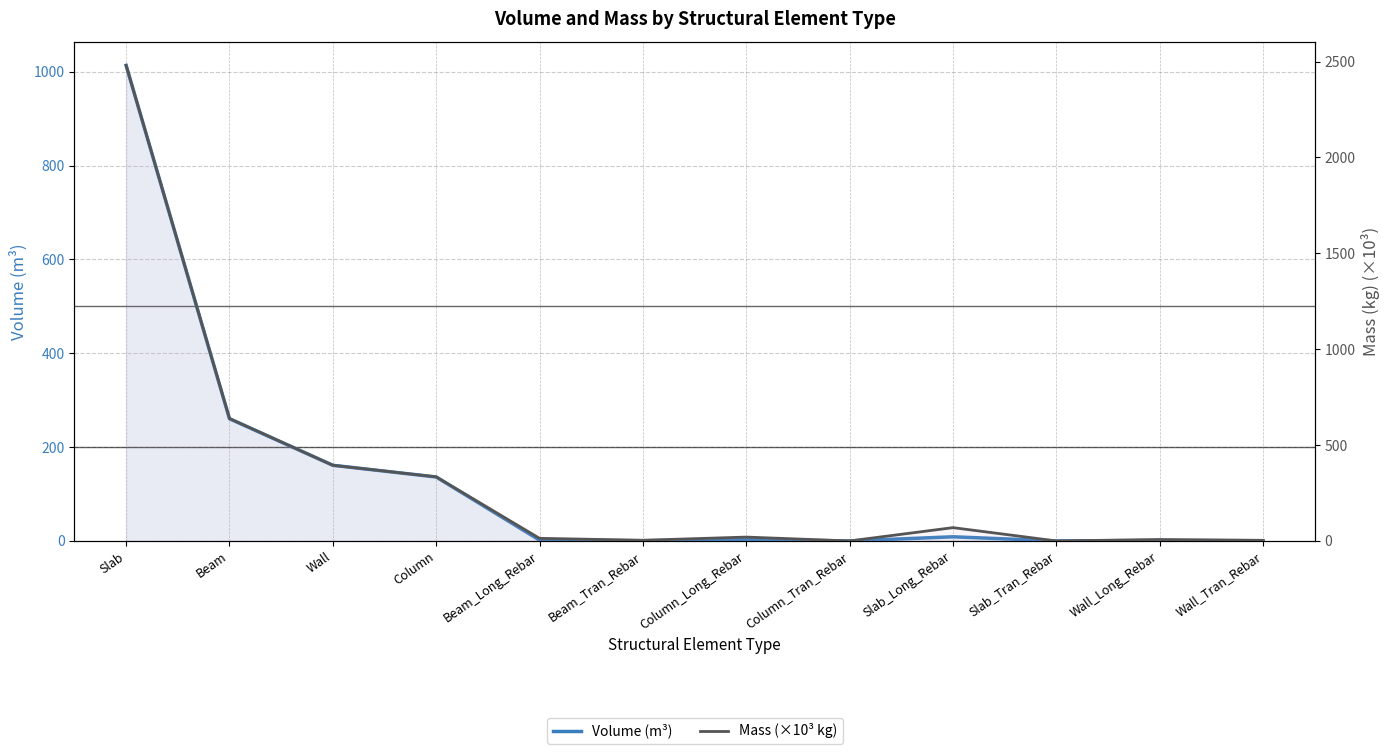

Reading right to left, what are all the values shown in this chart?

Volume (m³): Wall_Tran_Rebar=0.4	Wall_Long_Rebar=0.9	Slab_Tran_Rebar=0.0	Slab_Long_Rebar=8.8	Column_Tran_Rebar=0.0	Column_Long_Rebar=2.6	Beam_Tran_Rebar=0.4	Beam_Long_Rebar=1.7	Column=136.3	Wall=161.3	Beam=260.5	Slab=1013.8
Mass (×10³ kg): Wall_Tran_Rebar=3.2	Wall_Long_Rebar=7.4	Slab_Tran_Rebar=0.0	Slab_Long_Rebar=69.4	Column_Tran_Rebar=0.0	Column_Long_Rebar=20.1	Beam_Tran_Rebar=3.5	Beam_Long_Rebar=13.7	Column=334.3	Wall=394.6	Beam=638.7	Slab=2480.1